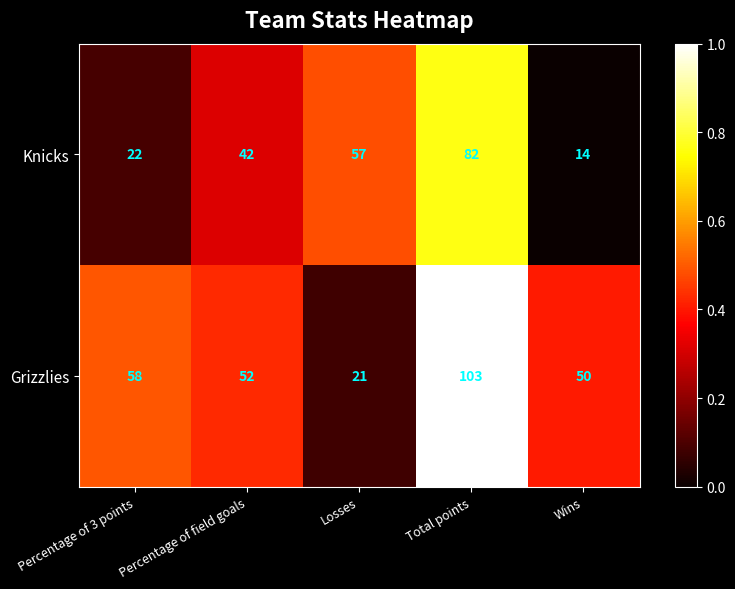

Which category has the highest value across all series?

Total points